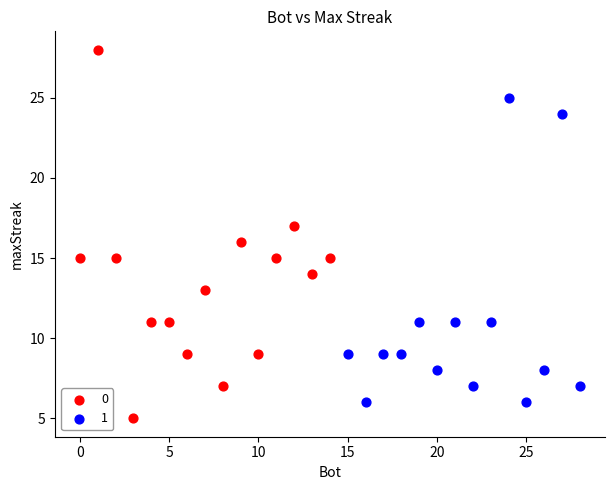

What are all the series names shown in the legend?

0, 1